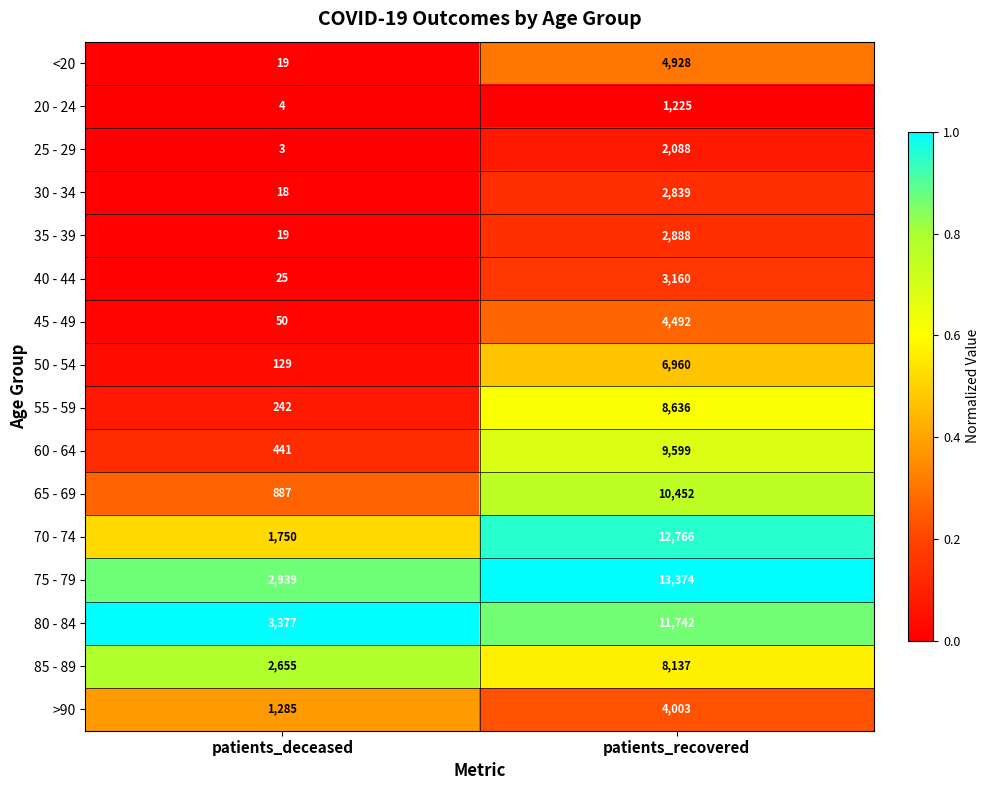

What is the sum of the 40 - 44 values at patients_deceased and patients_recovered?

3185